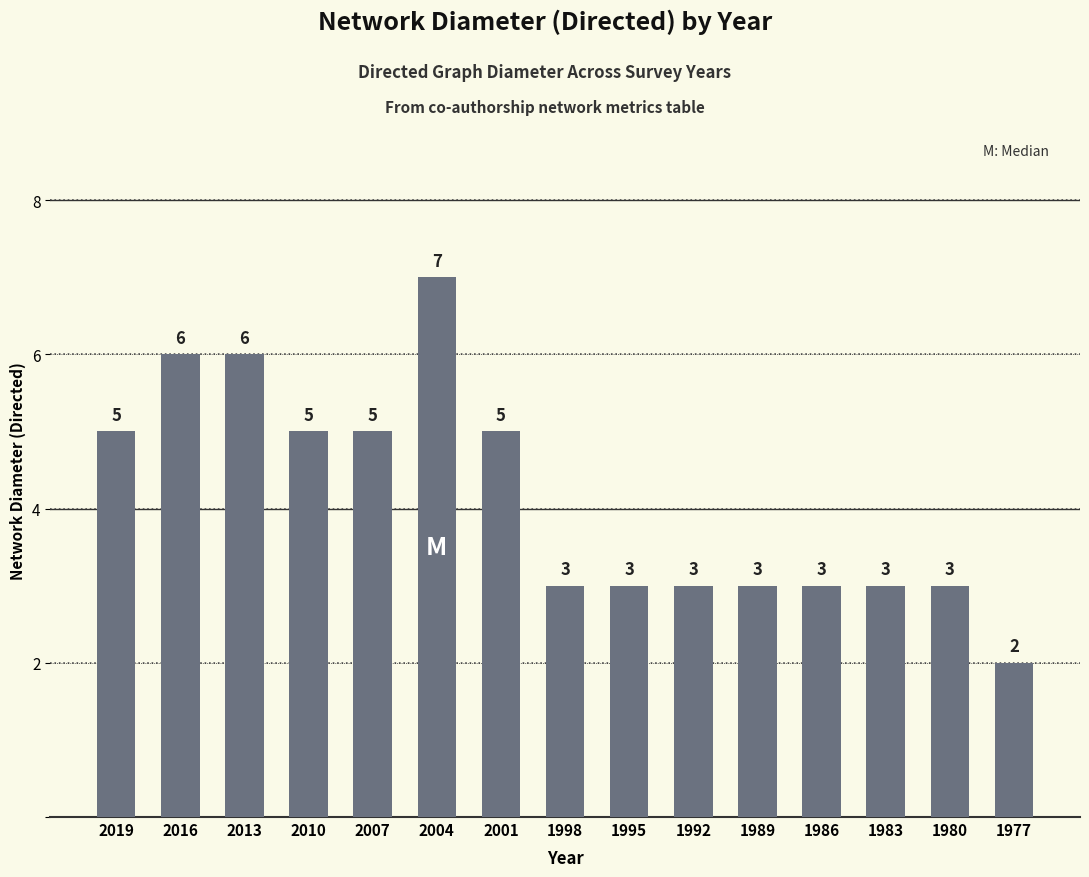

Does the chart contain stacked bars?

No